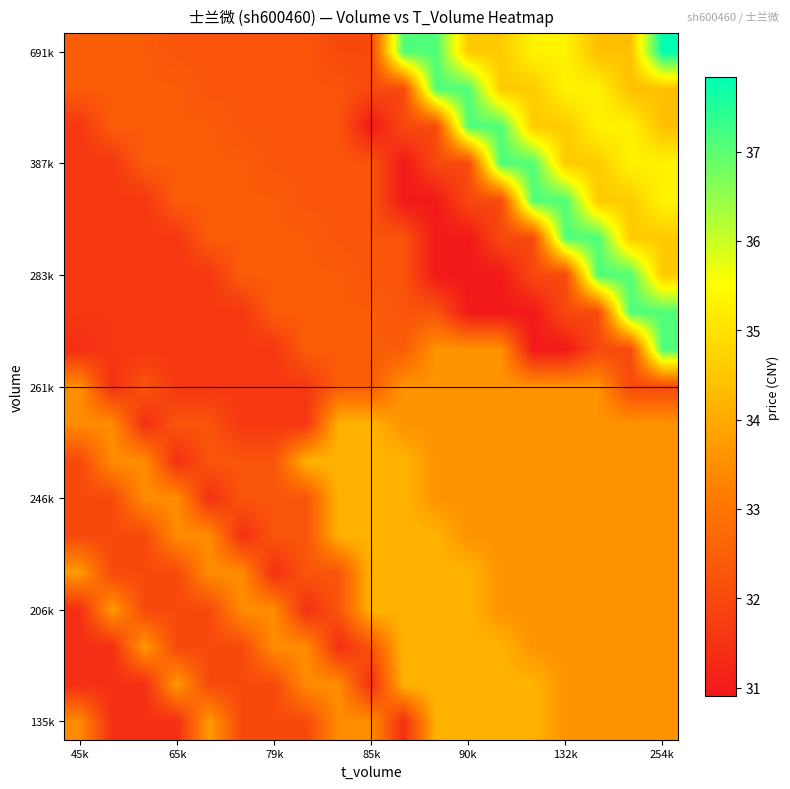

How many distinct data groups are displayed?

19